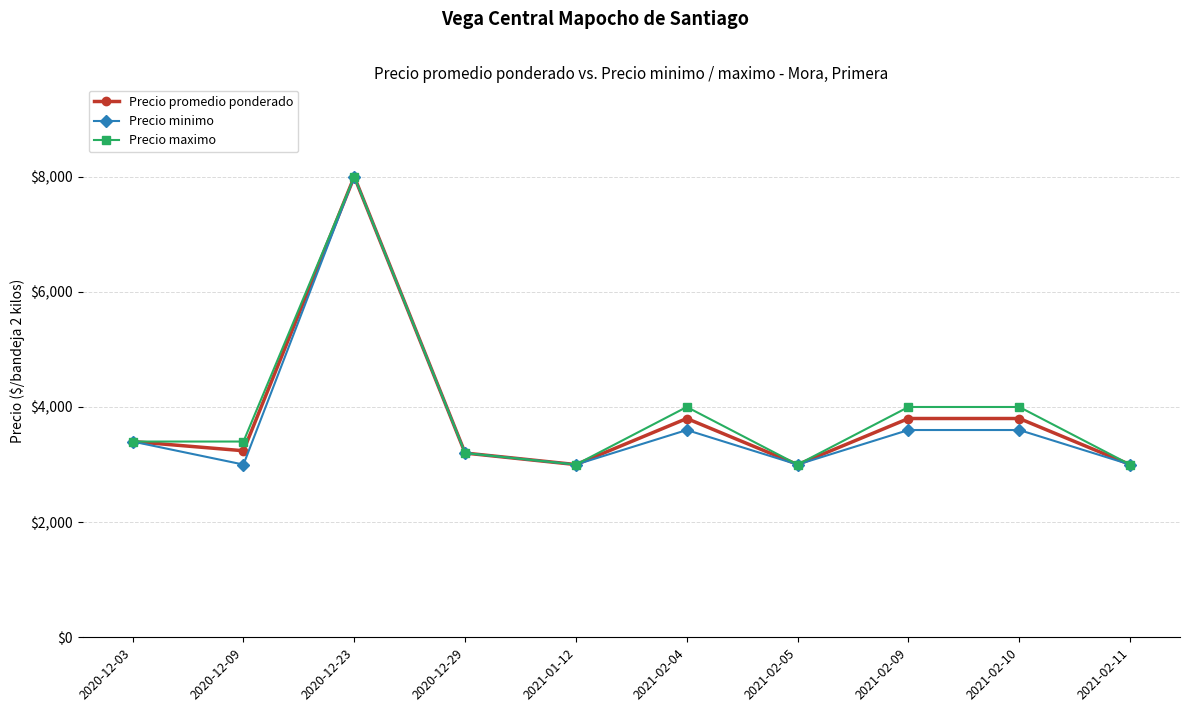

Between 2020-12-23 and 2021-02-09, which series saw the biggest shift?

Precio minimo